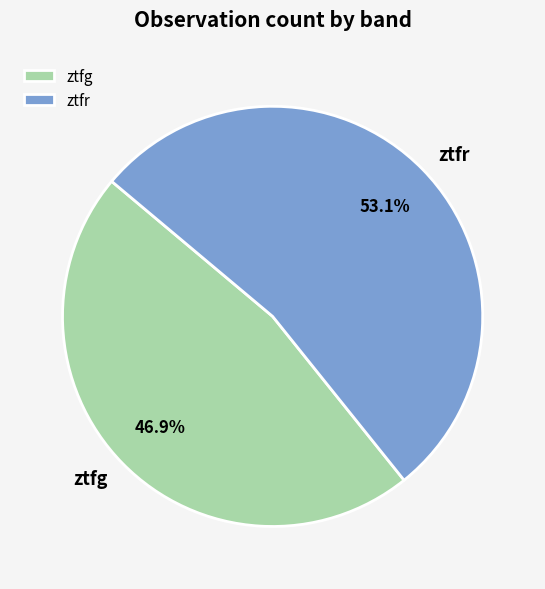

Which category has the smallest portion of the pie?

ztfg